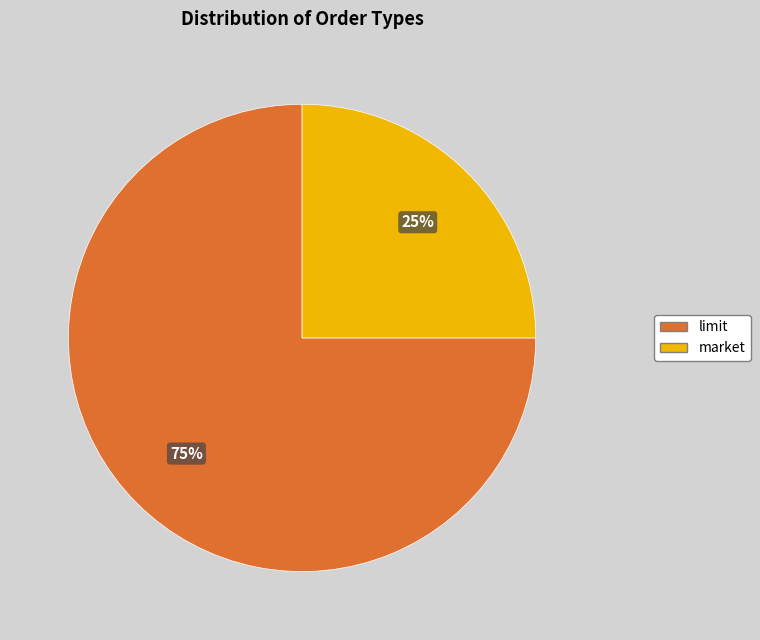

Rank the categories by value from lowest to highest.

market, limit